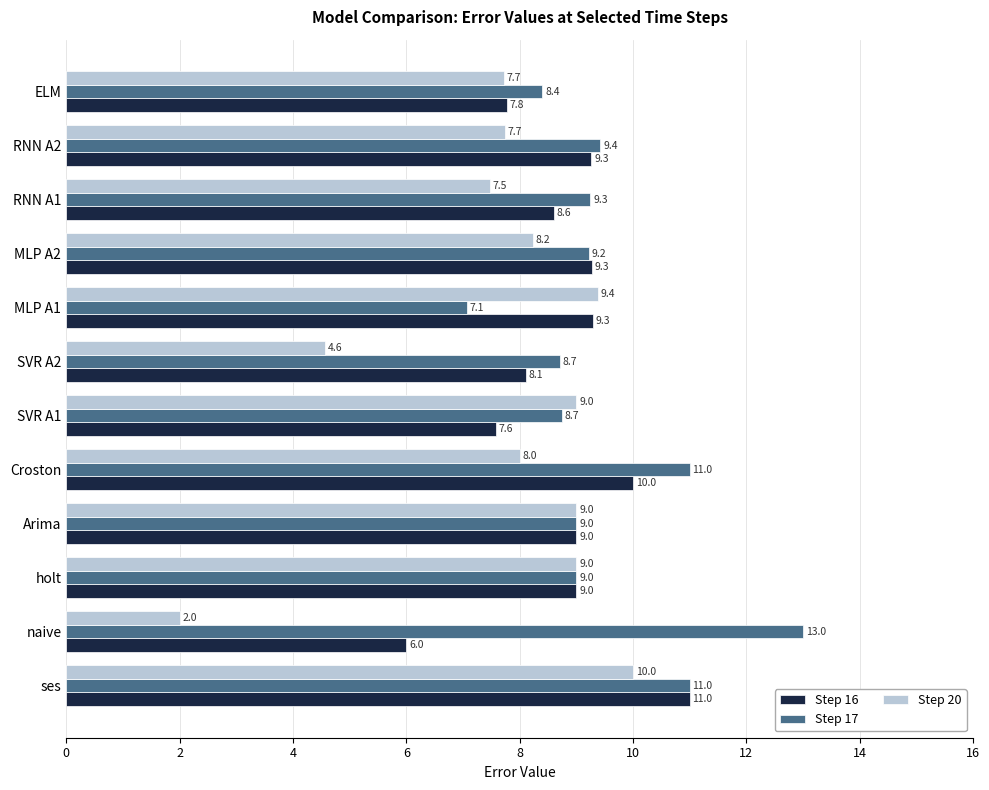

How many distinct data groups are displayed?

3